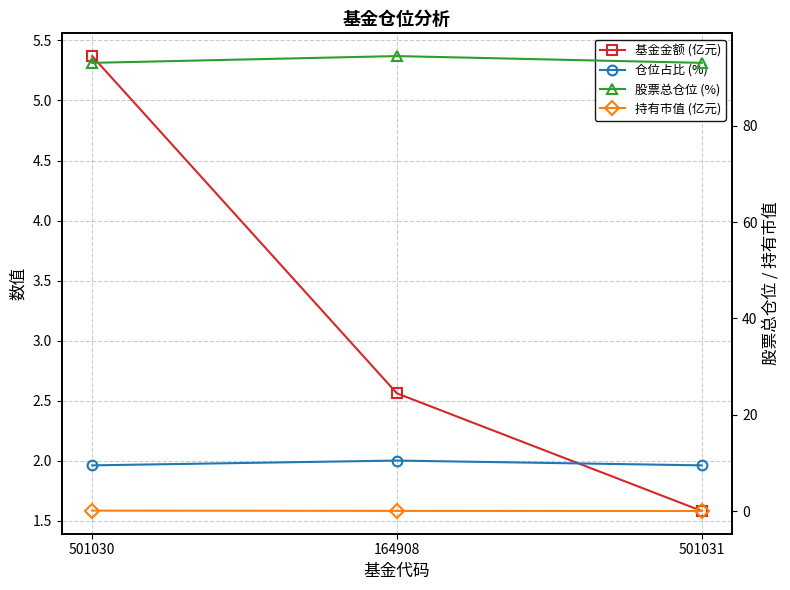

How many lines are shown in the chart?

4